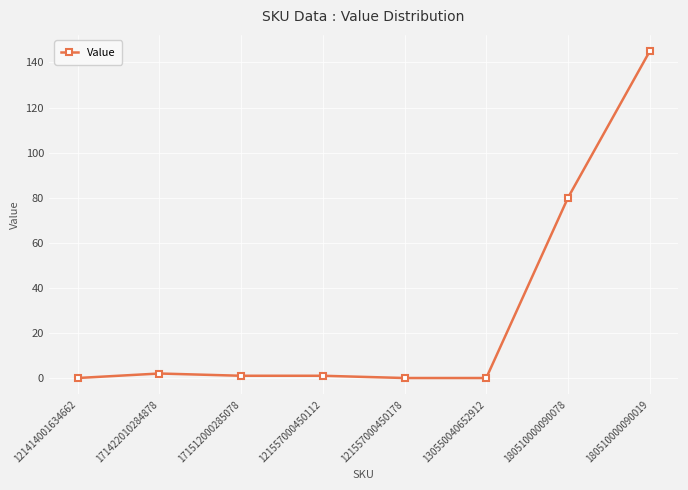

What is the maximum value shown in the chart?

145